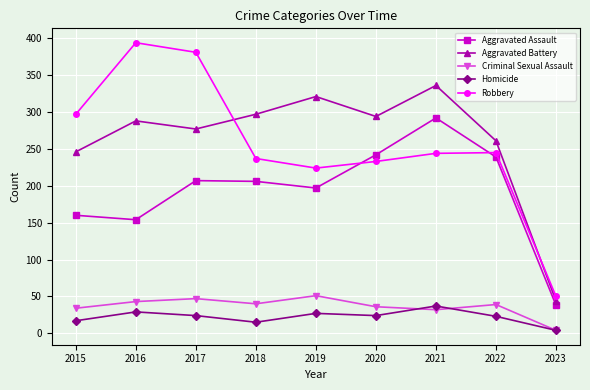

At which label is Aggravated Assault closest to 165?

2015